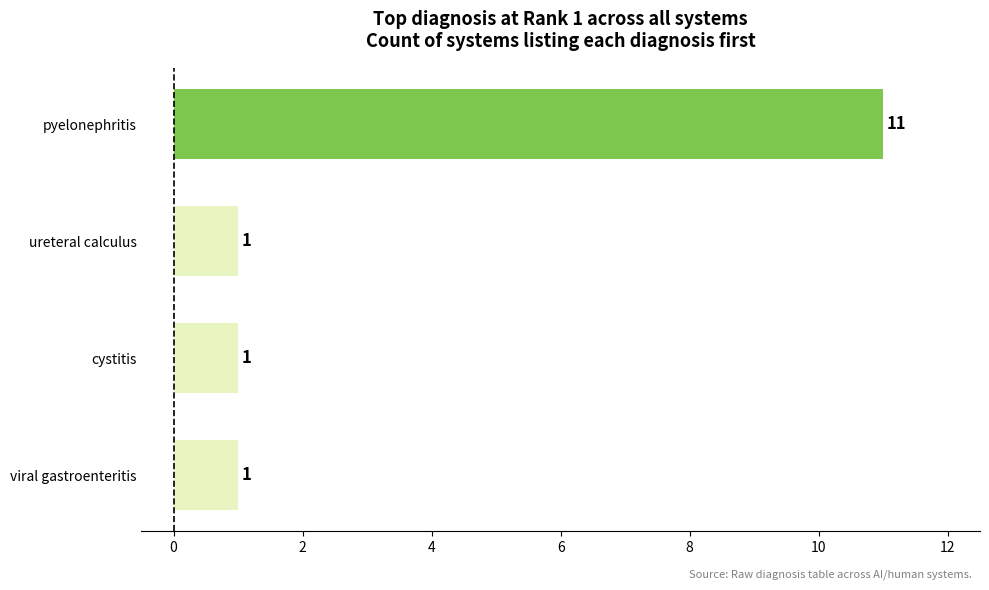

The chart shows a value of 11 at pyelonephritis. True or false?

True